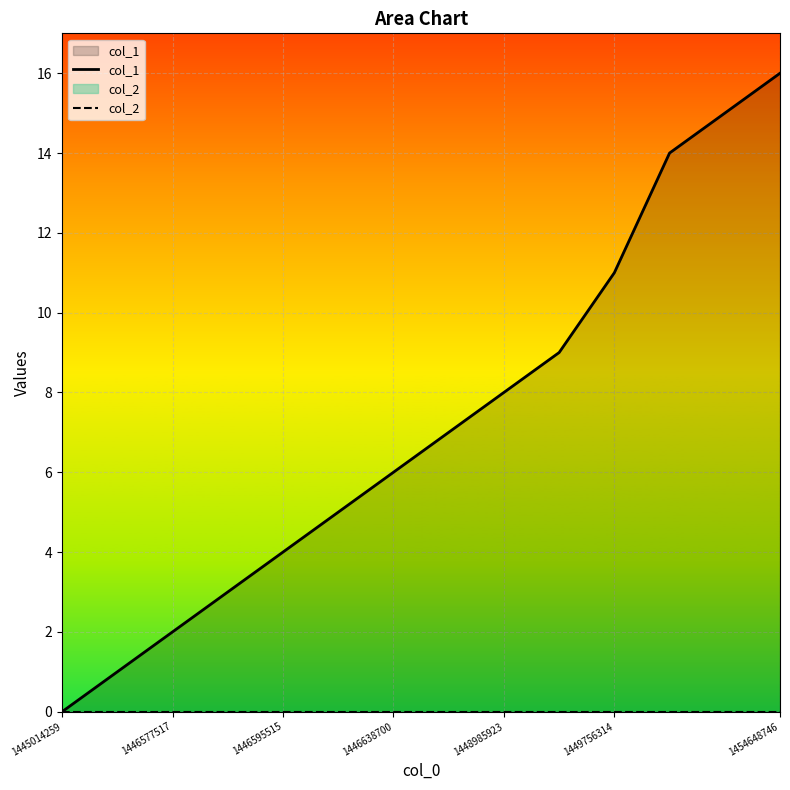

At which category does the chart reach its minimum across all series?

1445014259